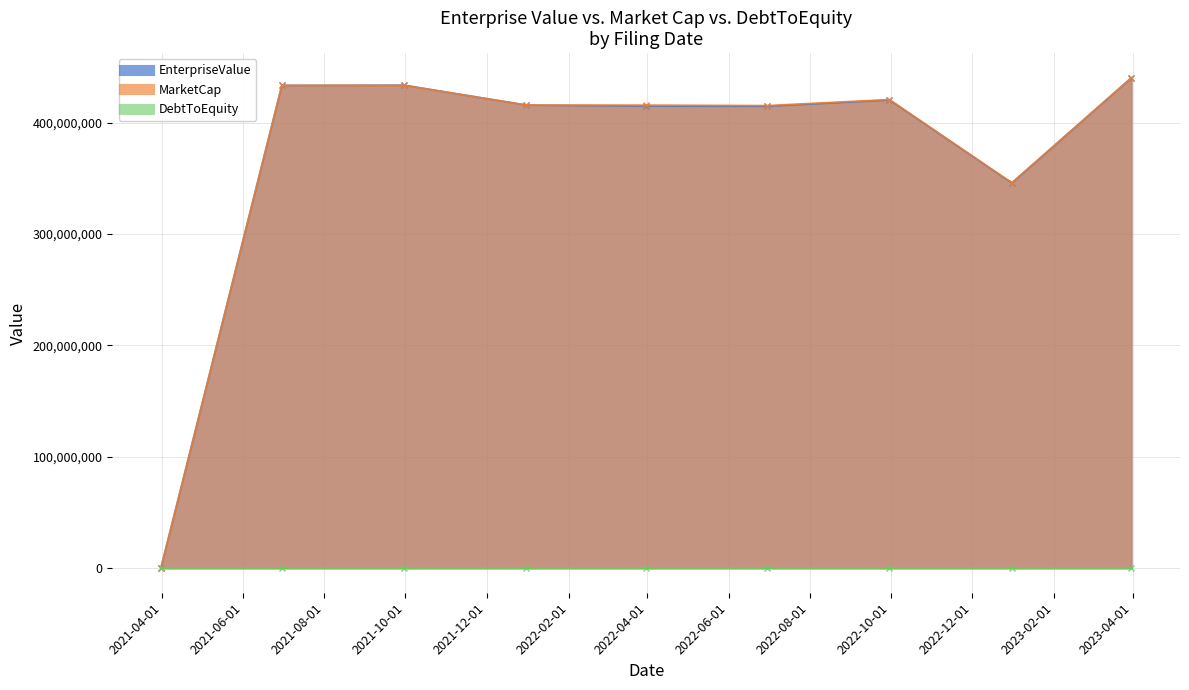

List the series in order of their peak value, highest first.

MarketCap, EnterpriseValue, DebtToEquity